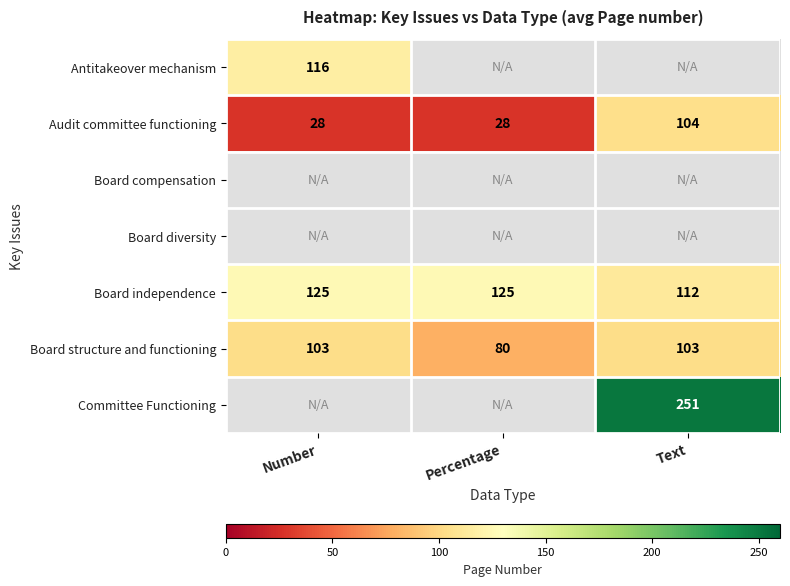

At which label is Board independence closest to 118?

Text